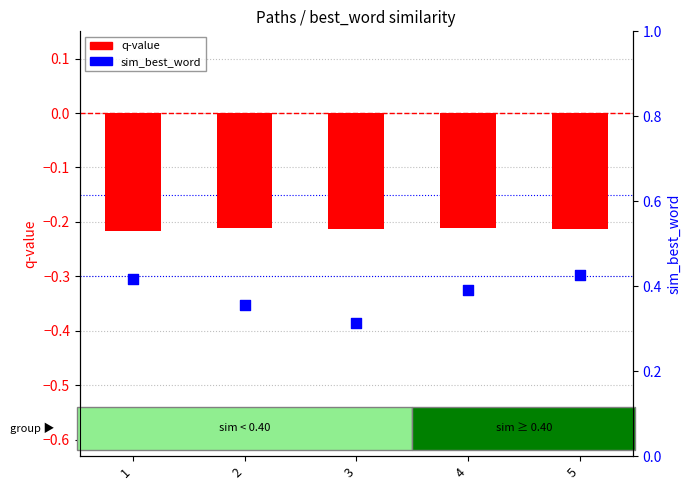

Which series contains the lowest Y value?

q-value